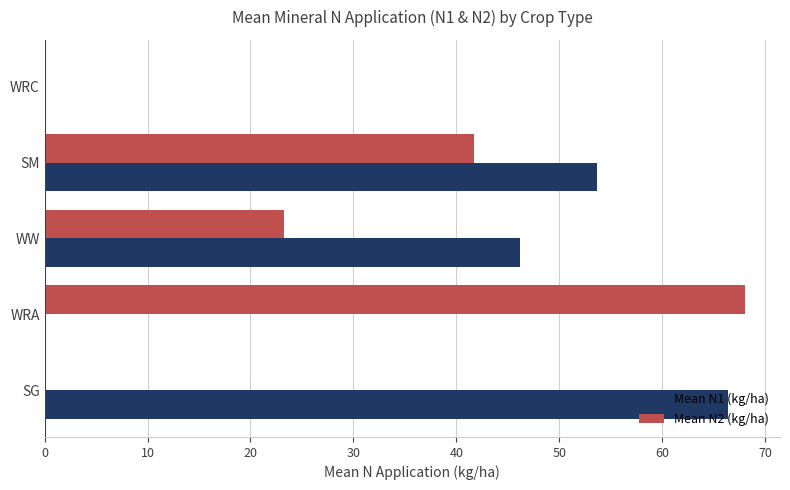

Which series has the largest range (max minus min)?

Mean N2 (kg/ha)